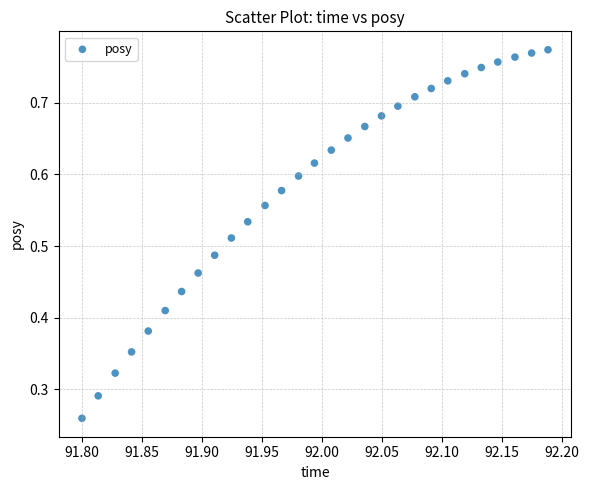

How many points are shown in the scatter plot?

29